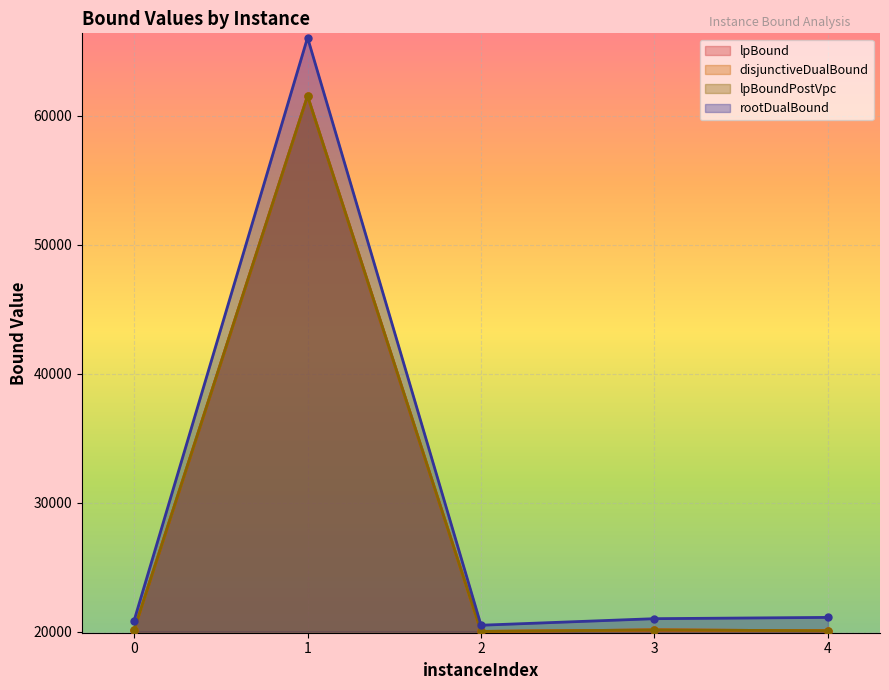

Which series has the largest total across all categories?

rootDualBound